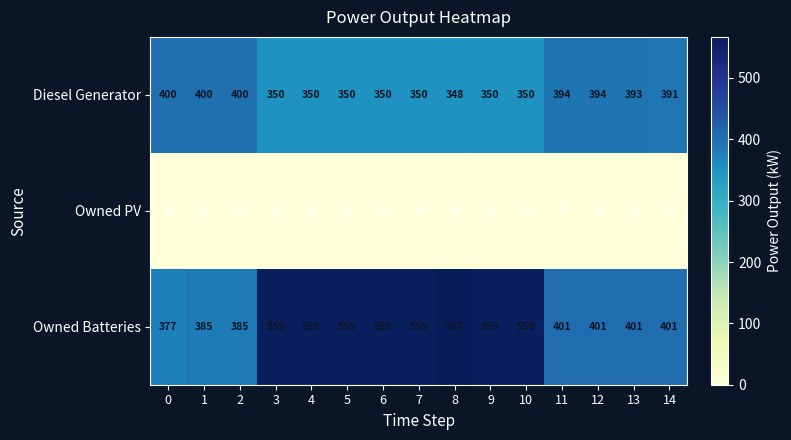

At how many categories does at least one series exceed 209?

15